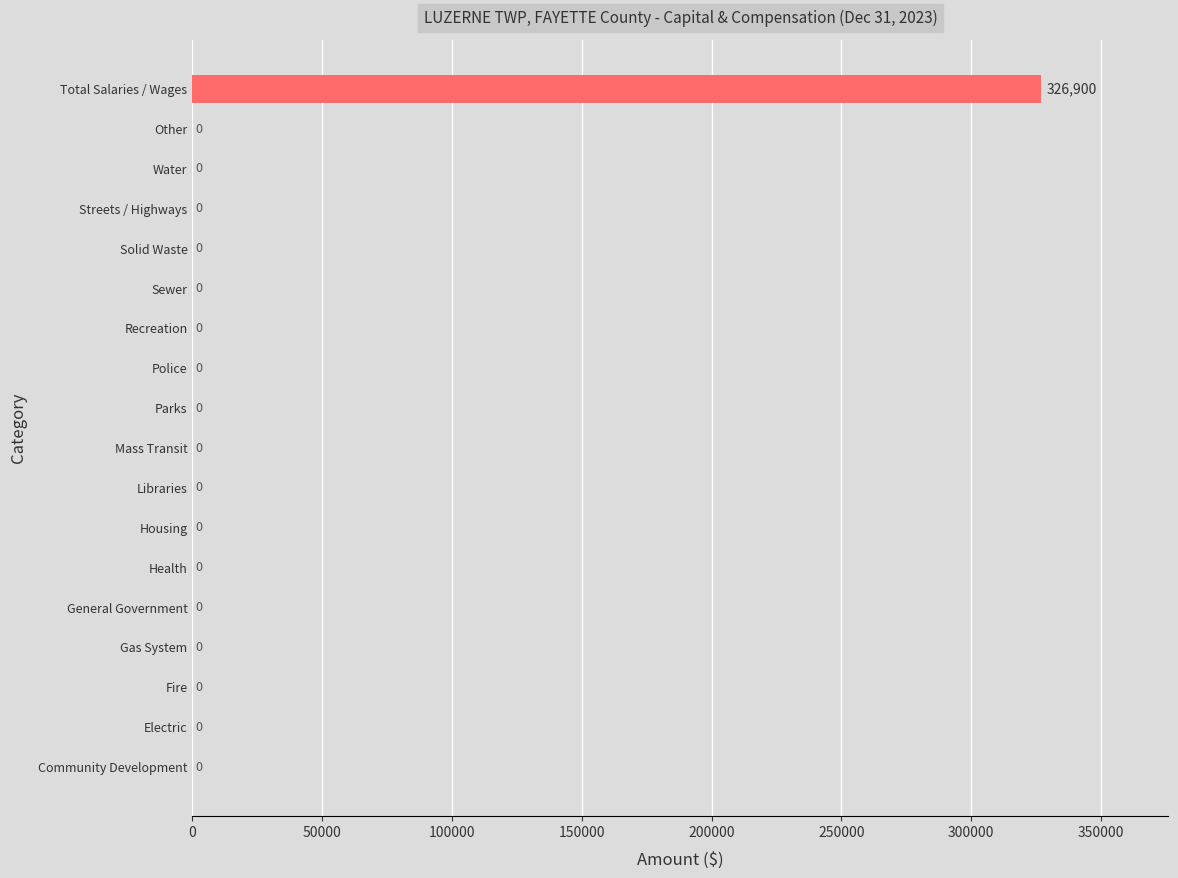

Is it true that the value at Total Salaries / Wages is 326900?

True